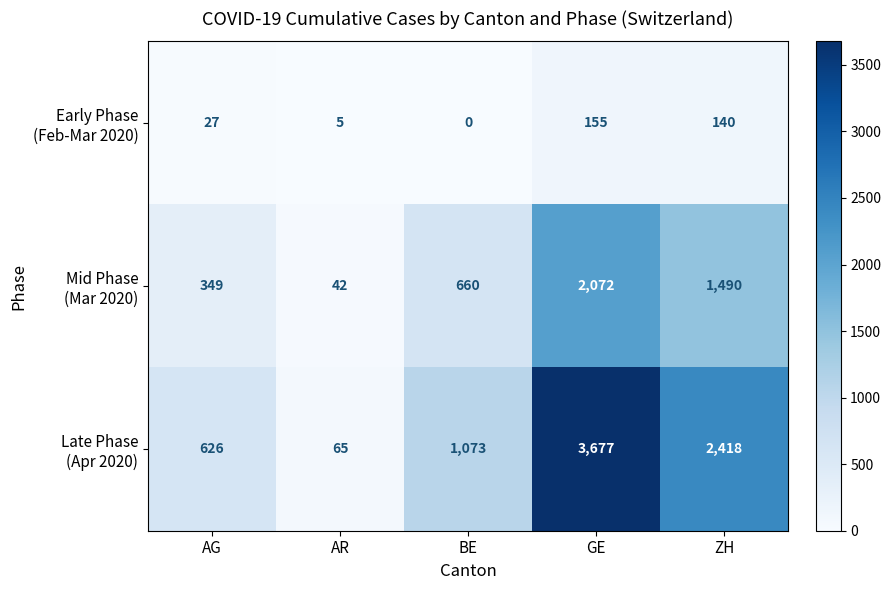

What is the greatest value displayed?

3677